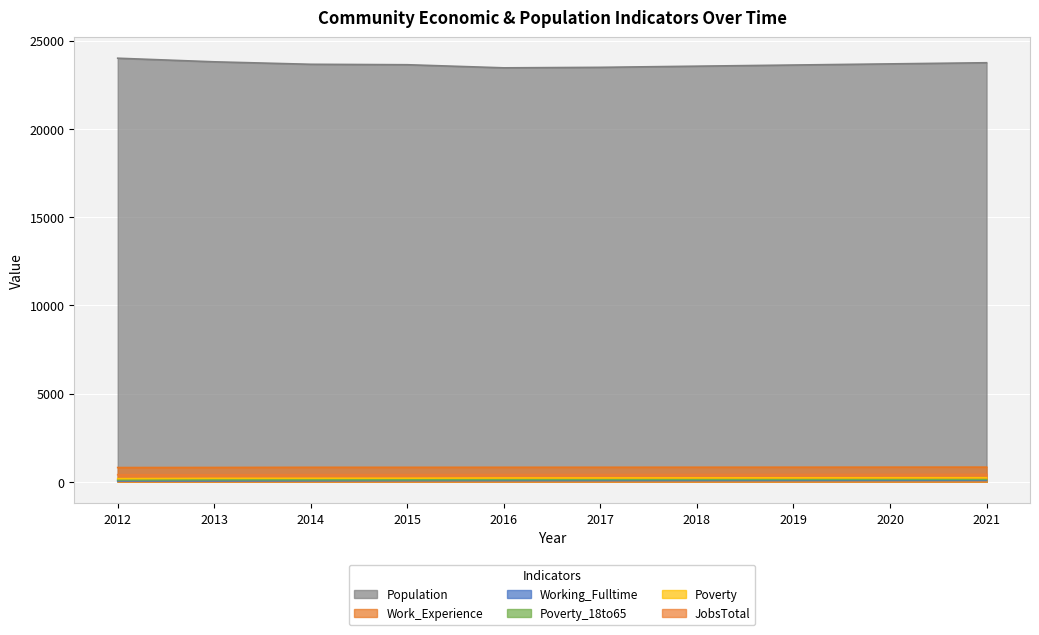

Which series changed the most between 2015 and 2018?

Population